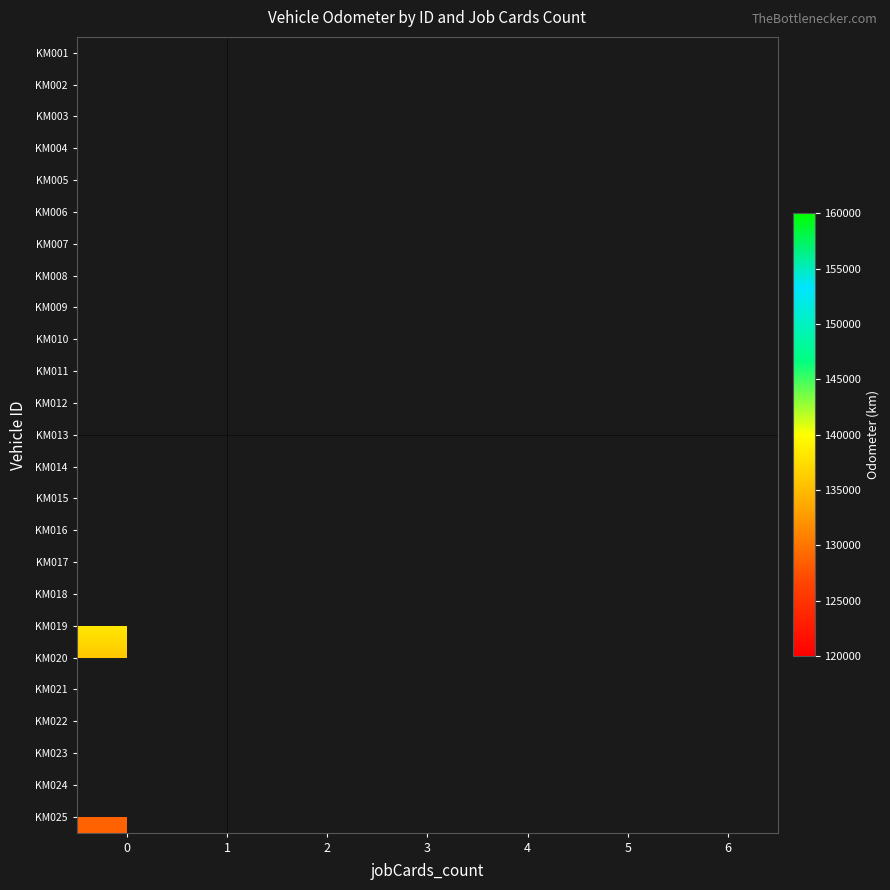

What is the minimum value shown in the chart?

122699.0